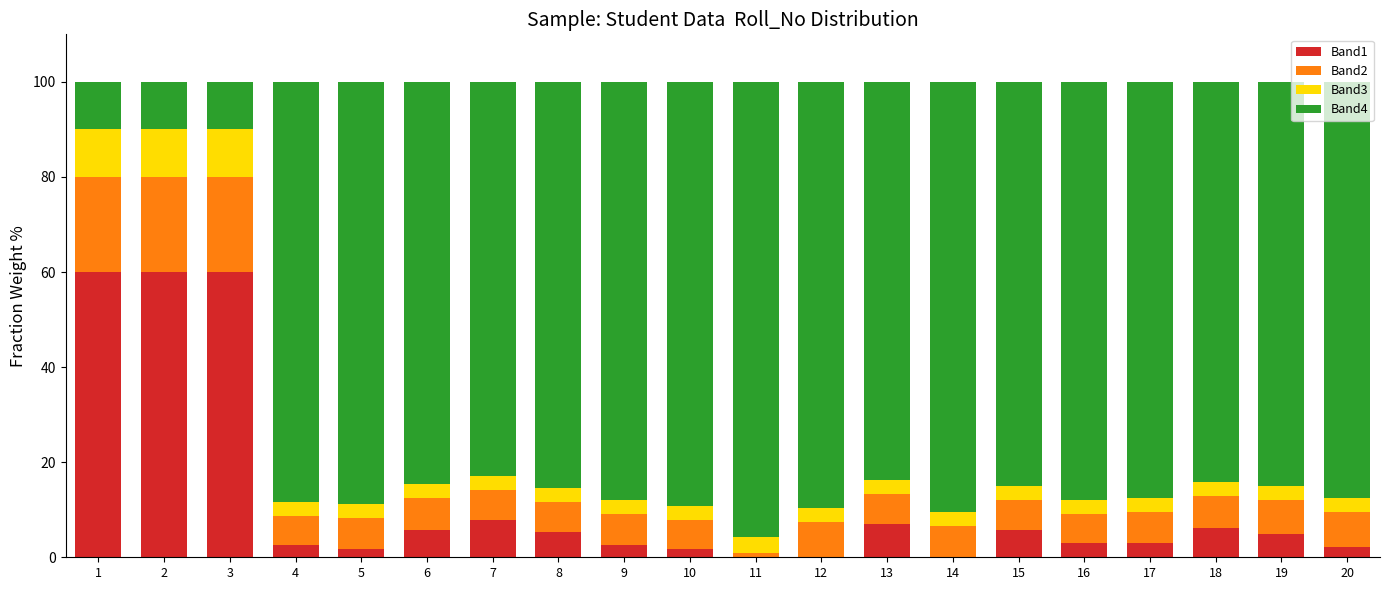

Are the bars horizontal?

No